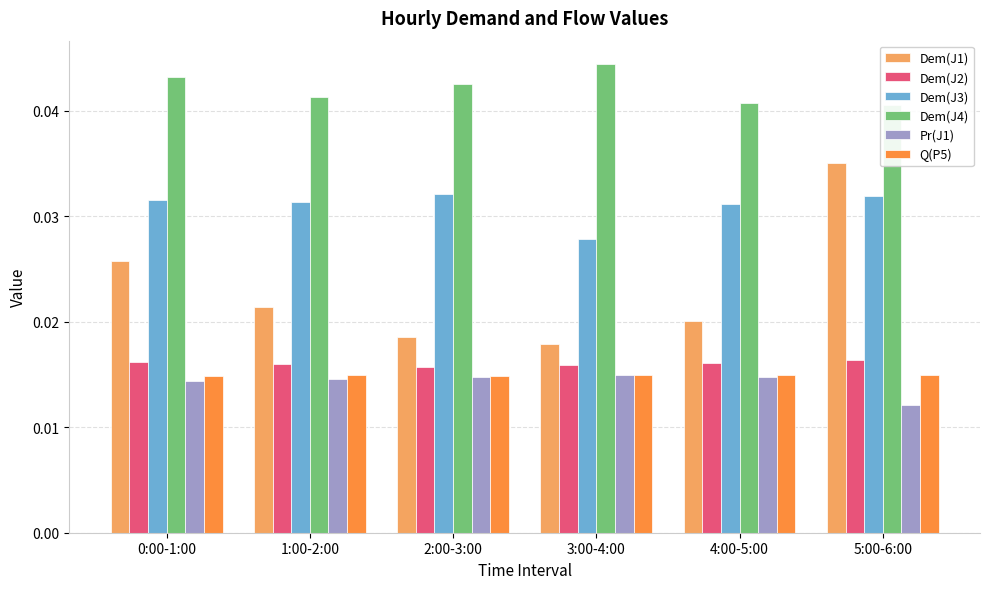

Are the bars horizontal?

No